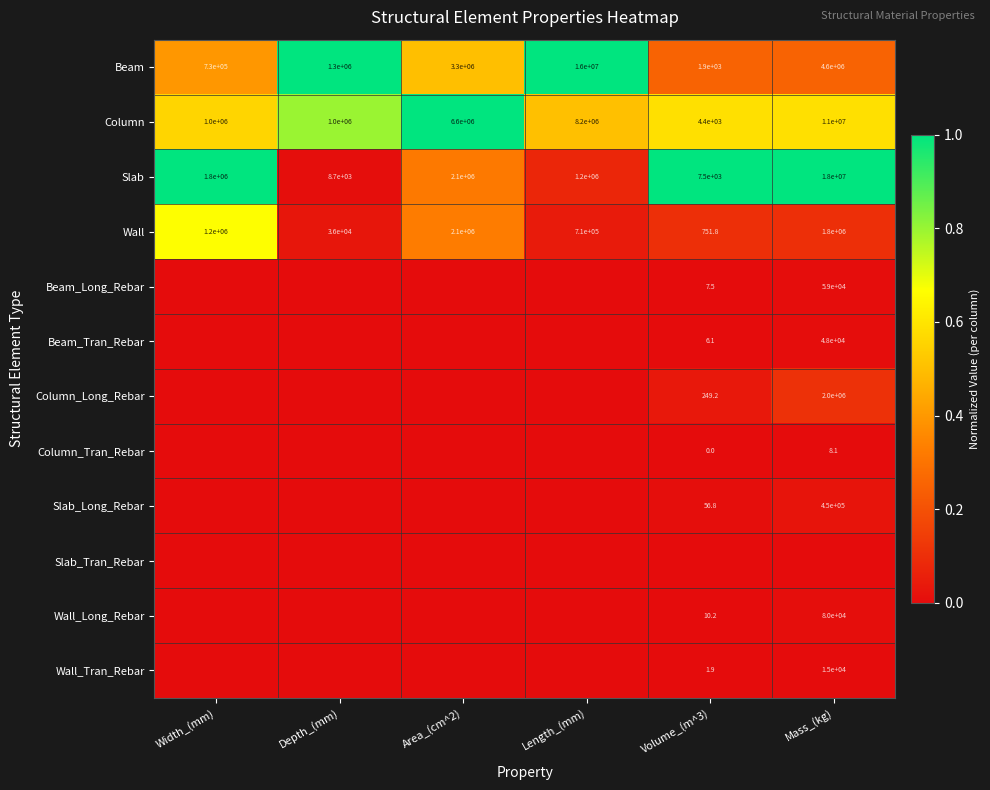

What is the approximate value of Wall at Width_(mm)?

1200000.0